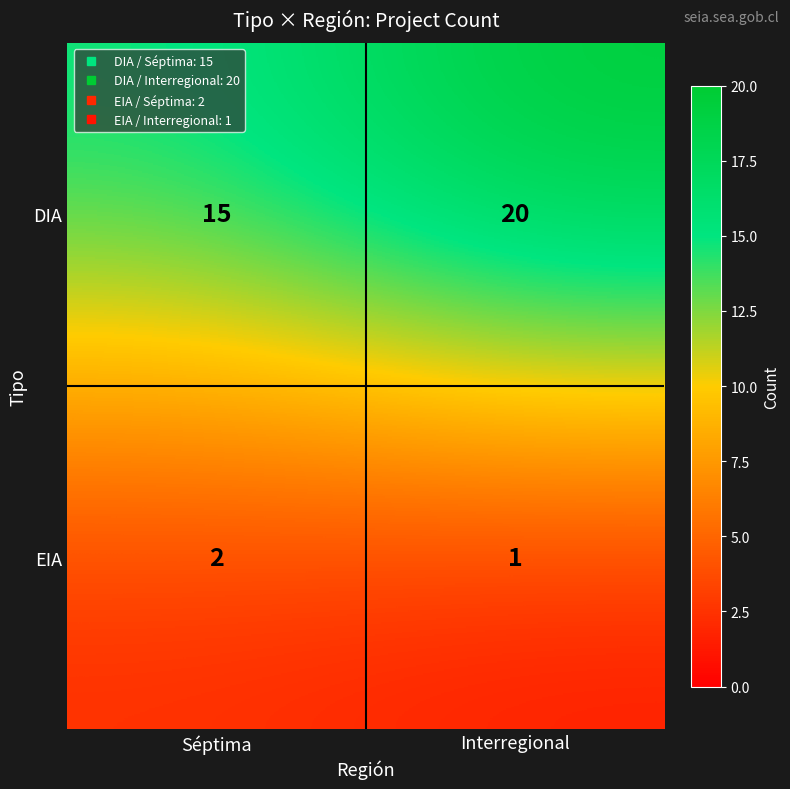

What is the maximum value shown in the chart?

20